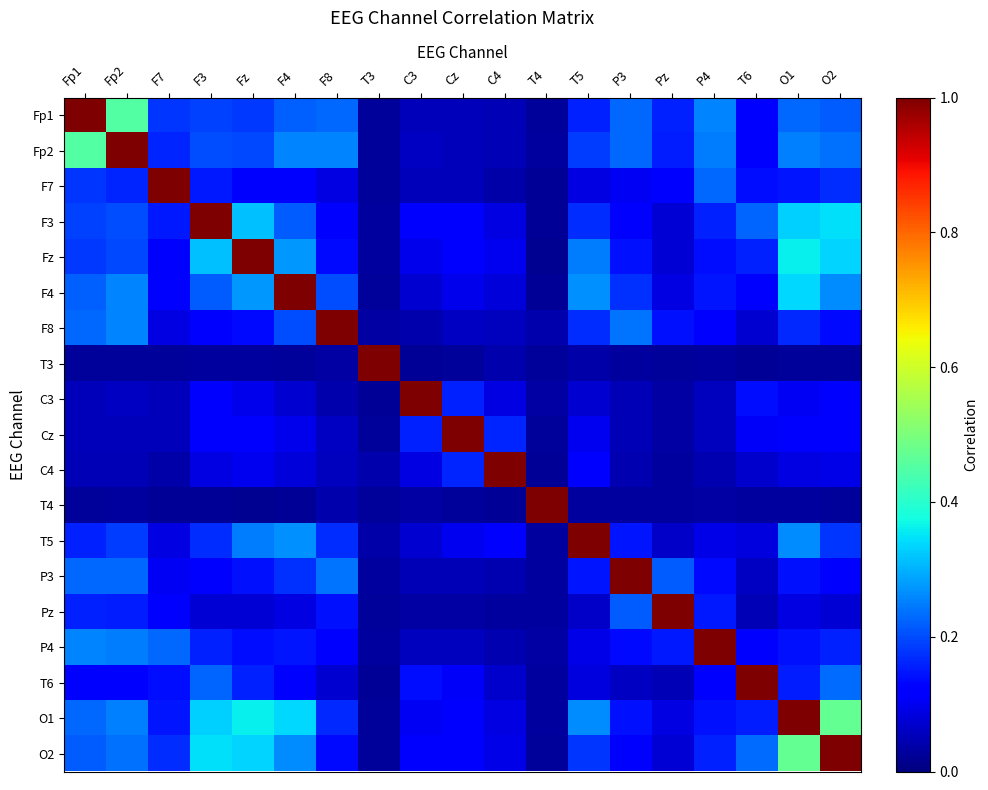

Count the number of categories in the chart.

19